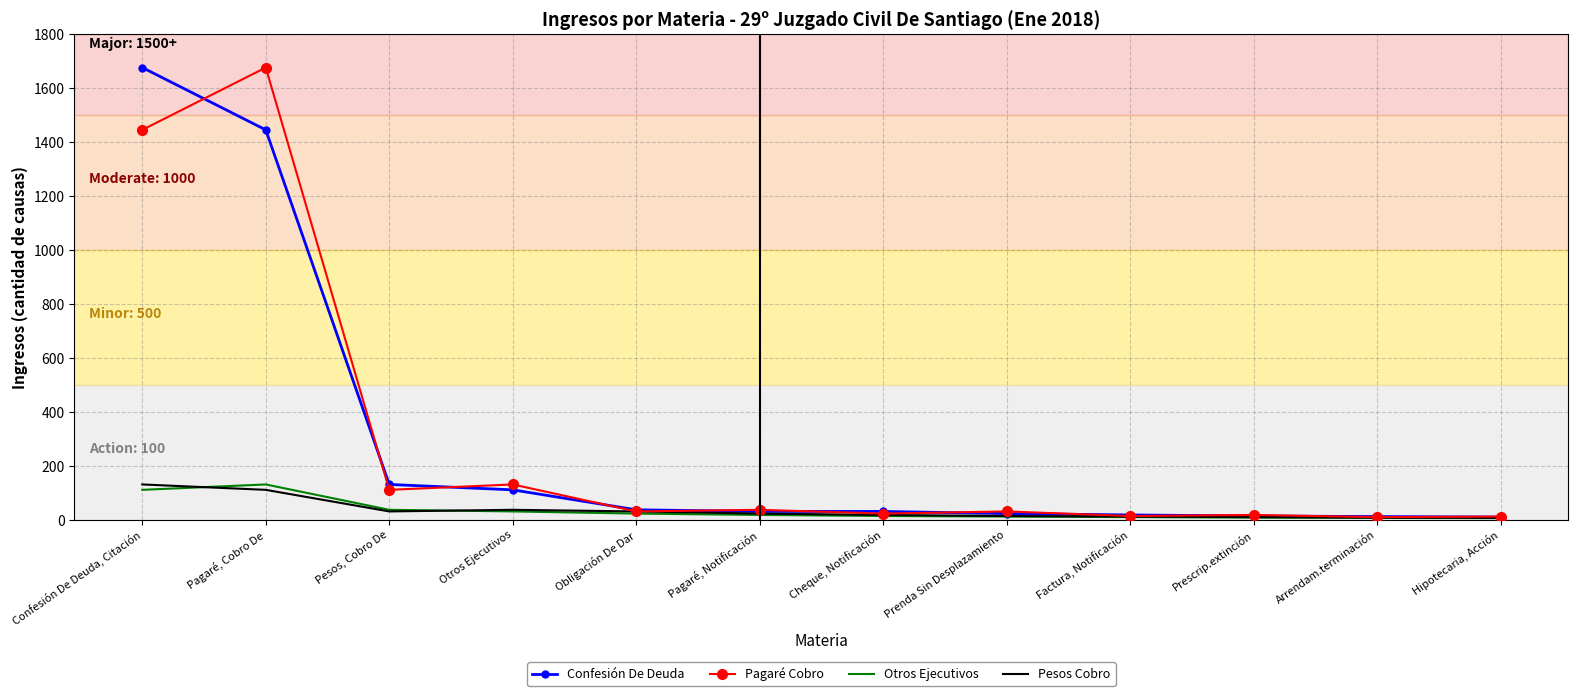

Is the value of Confesión De Deuda at Pesos, Cobro De greater than the value of Pagaré Cobro at Hipotecaria, Acción?

Yes